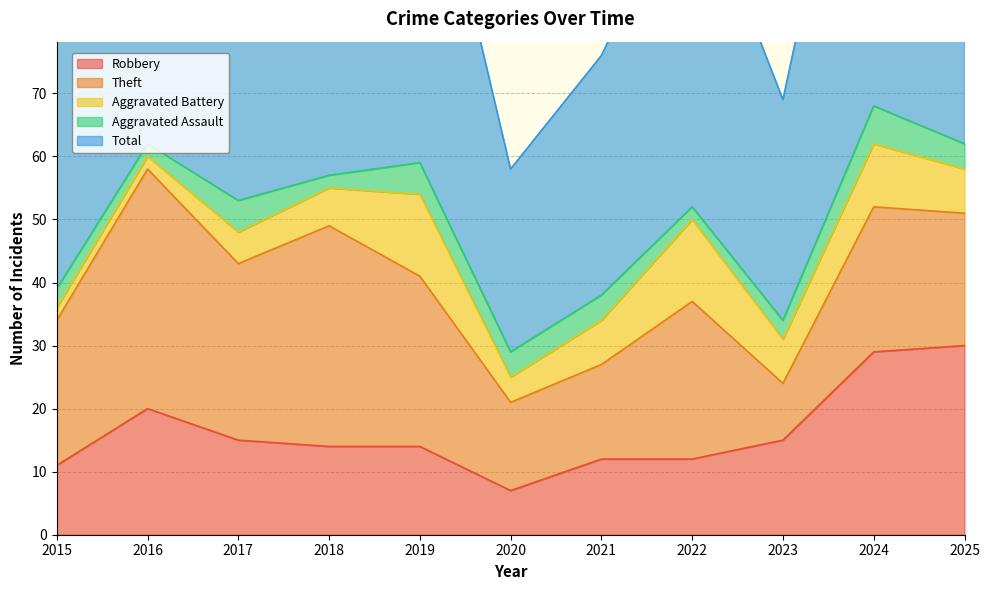

Rank the series at 2023 from highest to lowest value.

Total, Robbery, Theft, Aggravated Battery, Aggravated Assault